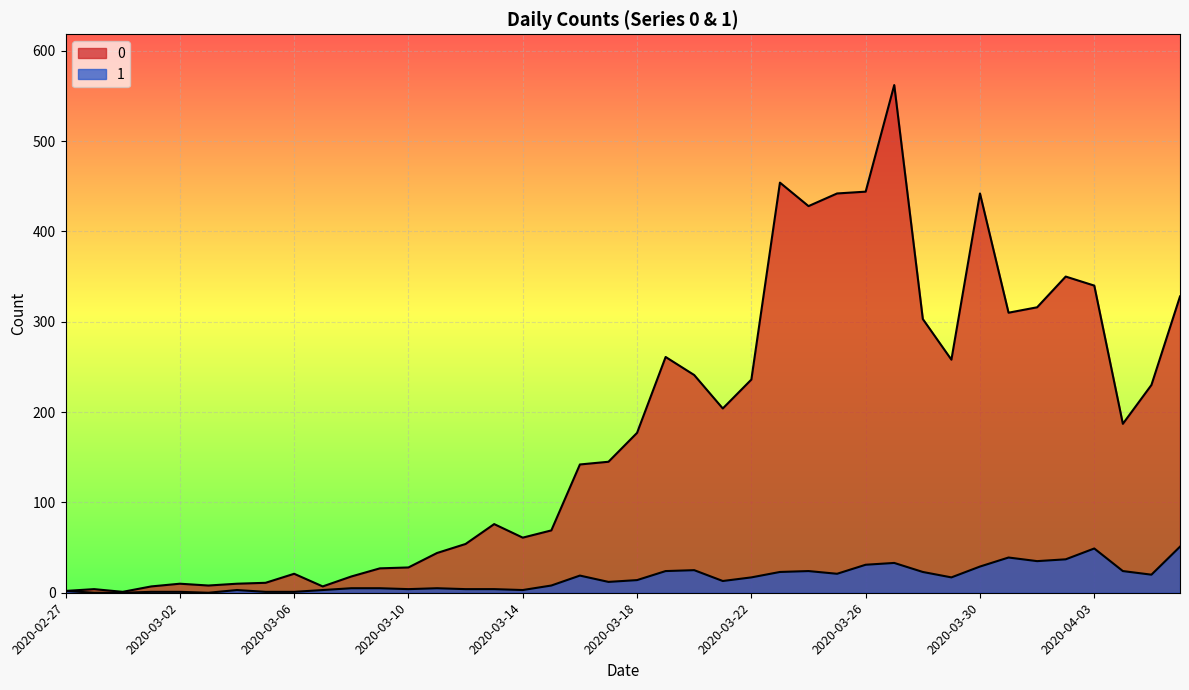

What are all the series names shown in the legend?

0, 1